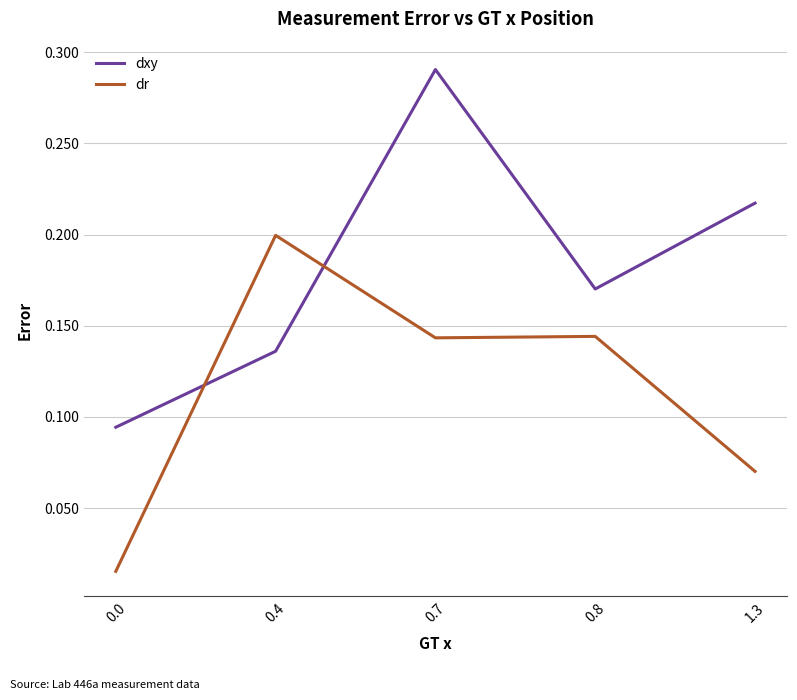

How many lines are shown in the chart?

2